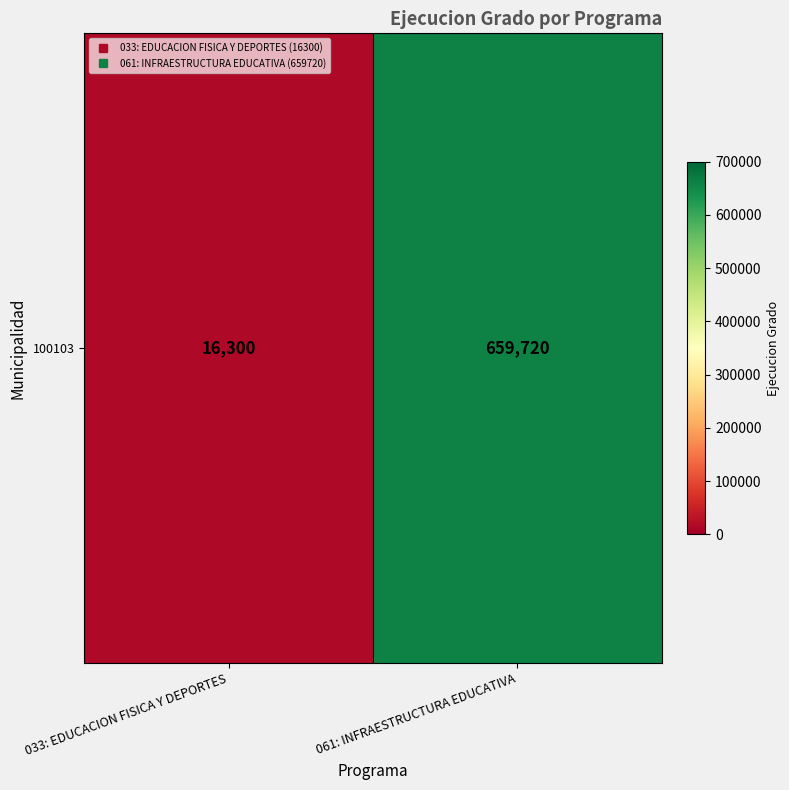

Reading left to right, list all the values displayed in this chart.

16300	659720